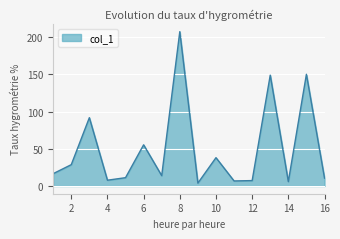

What is the difference between the maximum and minimum values?

203.7